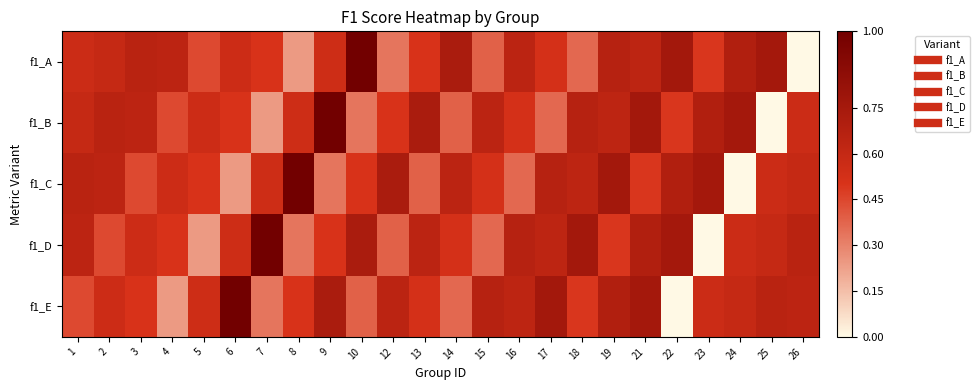

What is the difference between the highest and lowest values at 18?

0.4